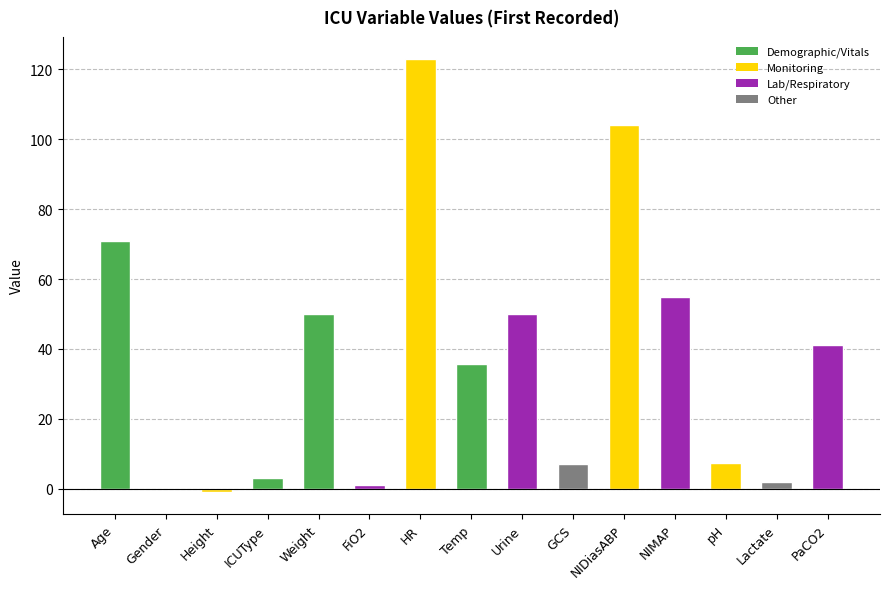

What is the value of the 12th bar from the left?

55.0